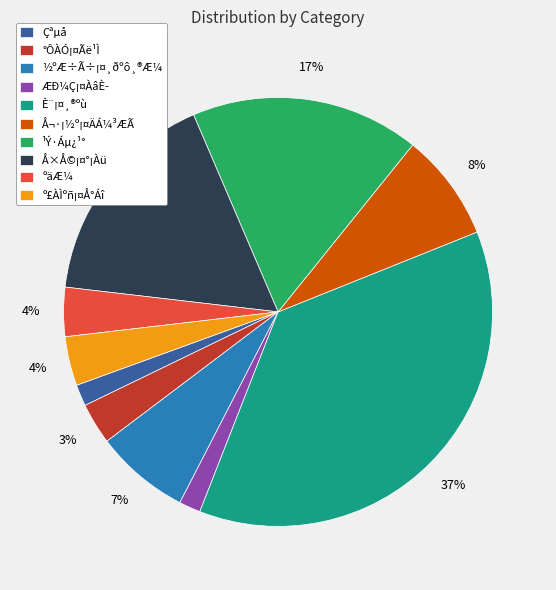

Is there a majority slice in this chart?

No